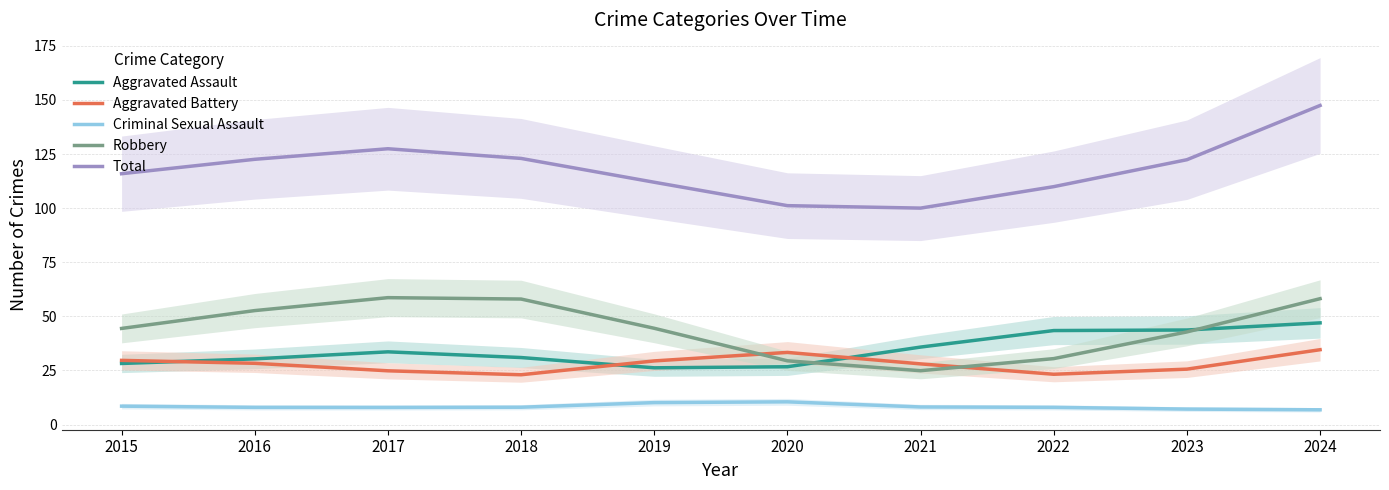

True or false: Aggravated Battery and Criminal Sexual Assault intersect in this chart.

False